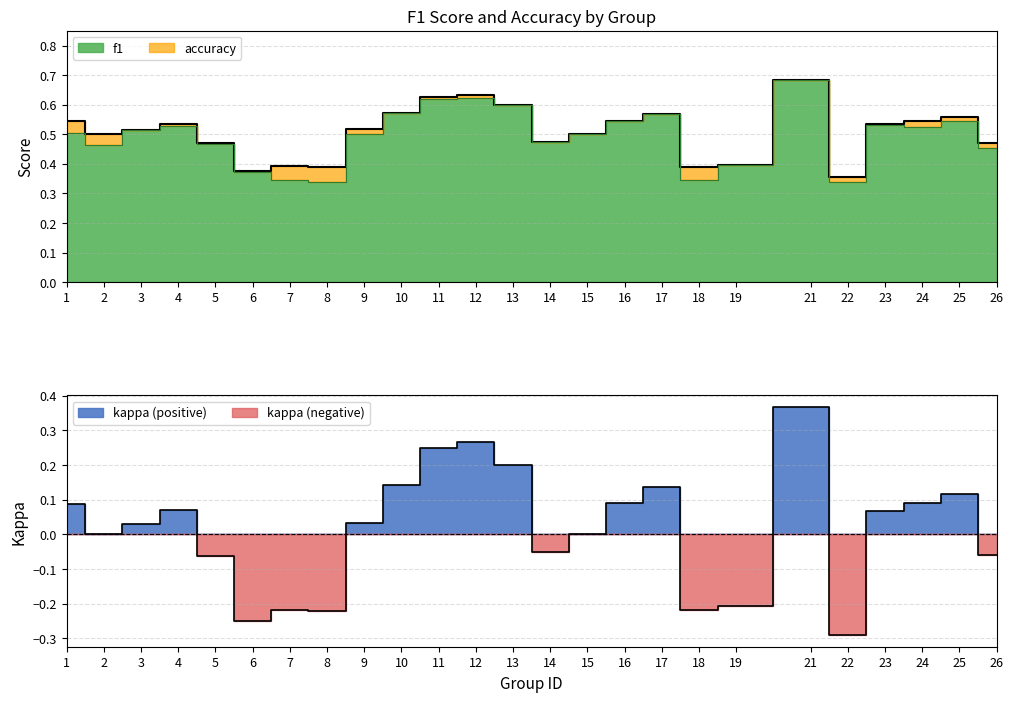

True or false: accuracy has more than 1 points higher than both neighbors.

True